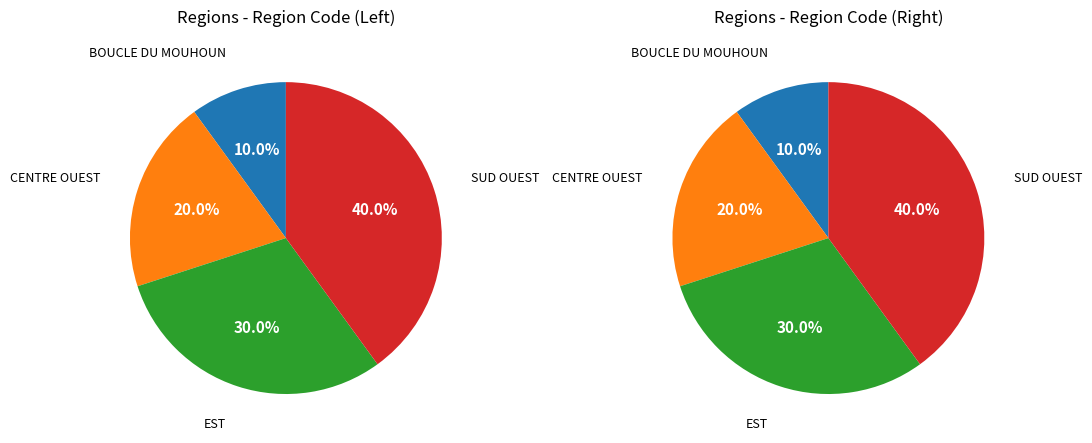

Rank the categories by values_left value from highest to lowest.

SUD OUEST, EST, CENTRE OUEST, BOUCLE DU MOUHOUN